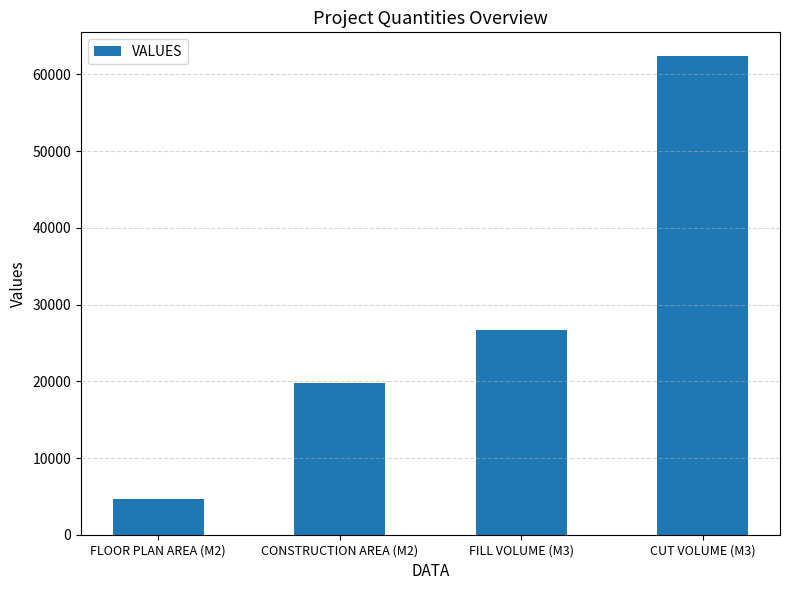

Reading left to right, transcribe all the data shown in this chart.

4640.0	19792.0	26657.8	62366.7